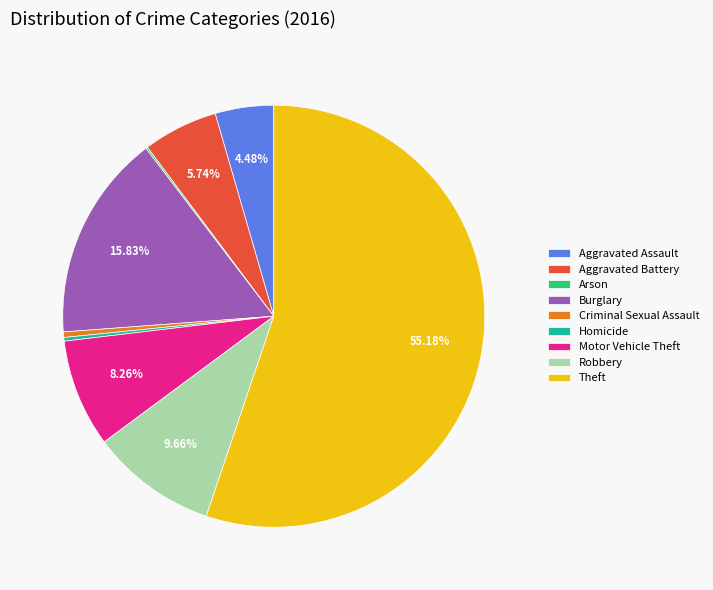

Which slice is the largest?

Theft